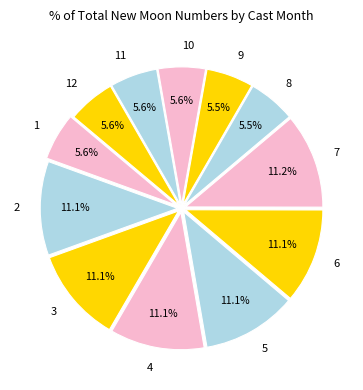

Does 7 represent more than half of the total?

No